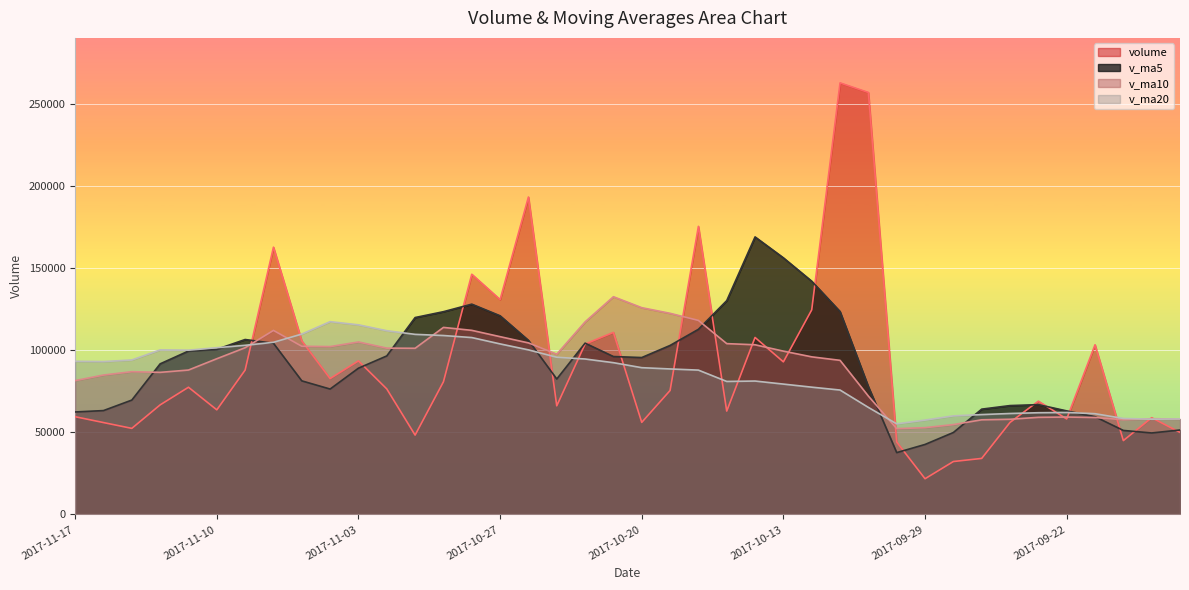

What is the label of the 5th point from the left?

2017-11-13